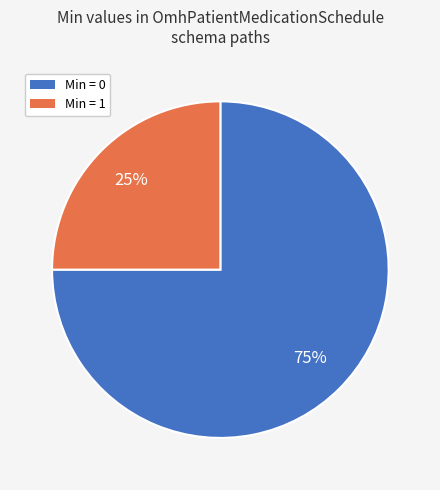

Does any single category account for the majority?

Yes